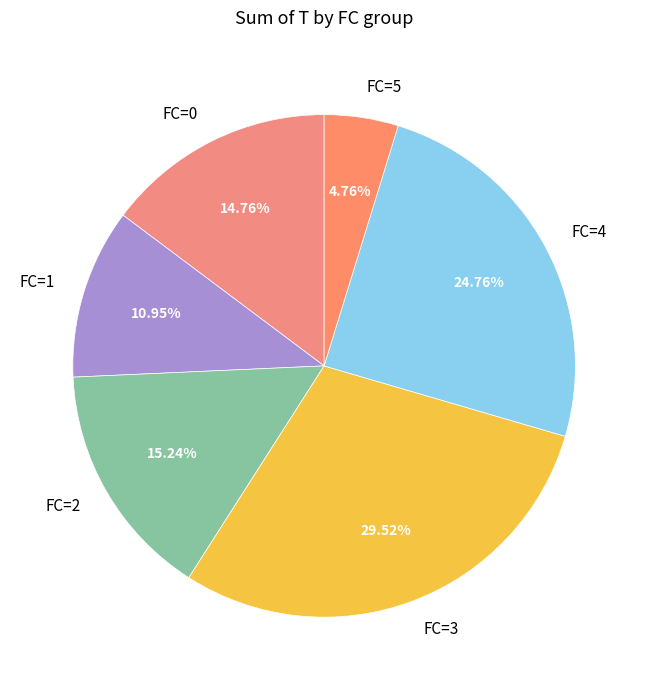

Combined, do FC=1 and FC=2 account for over 50%?

No